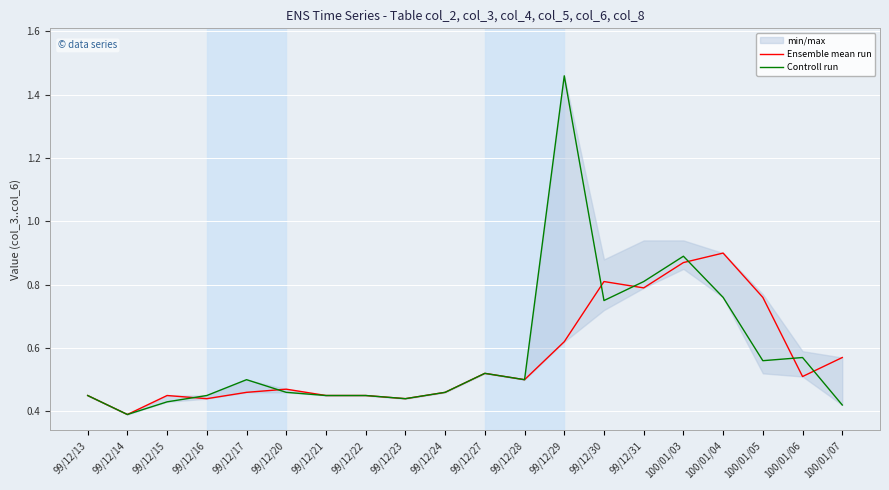

At which category is the sum across all series the highest?

99/12/29